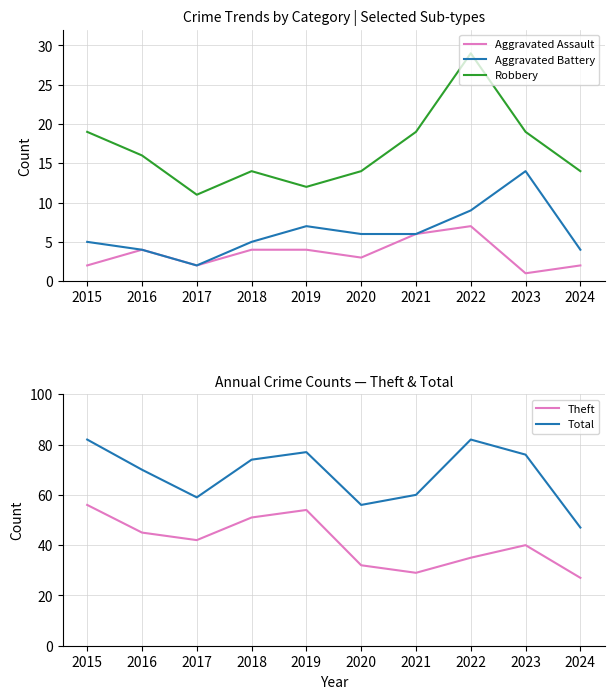

Which series has the widest spread of values?

Total